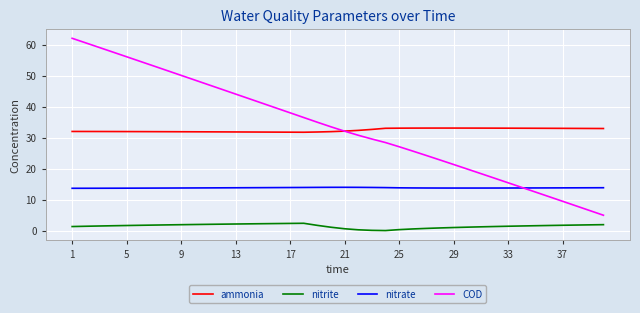

Rank the series by their maximum value, from lowest to highest.

nitrite, nitrate, ammonia, COD